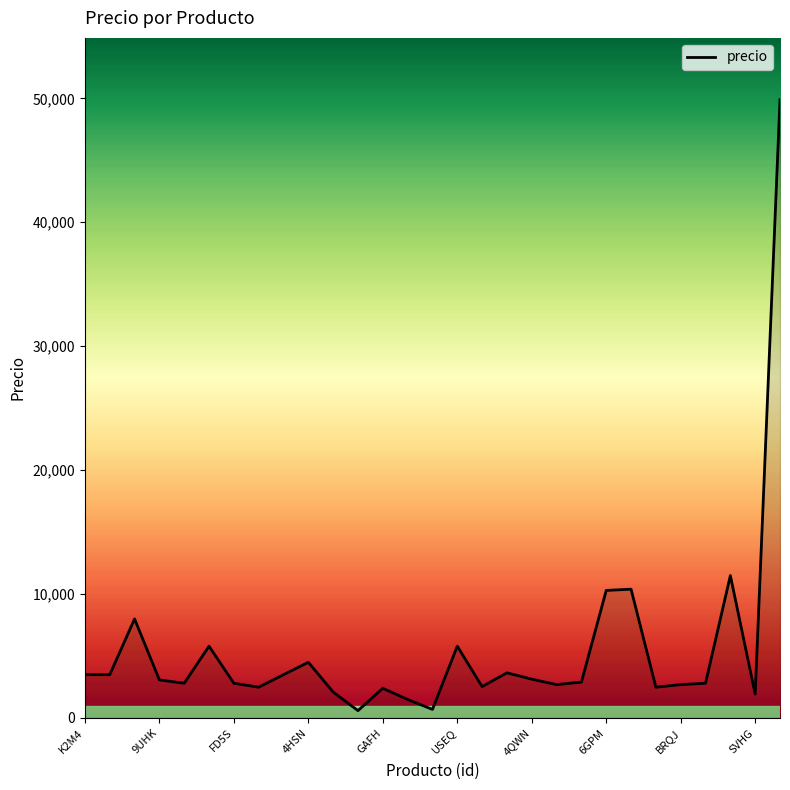

What is the difference between the maximum and minimum values?

49300